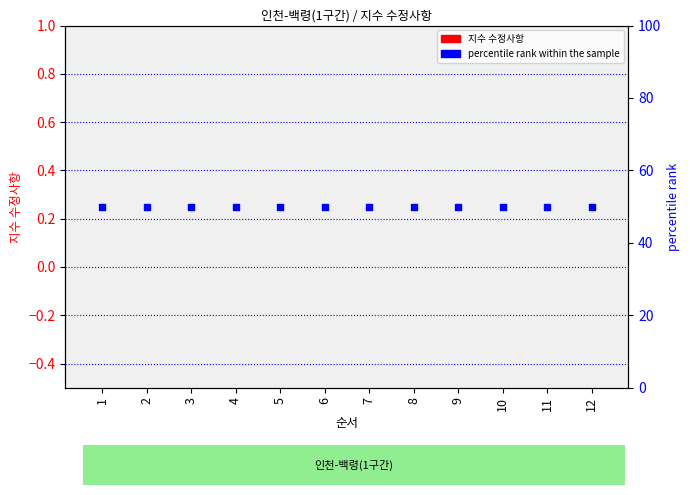

Which series has the largest total across all categories?

percentile rank within the sample